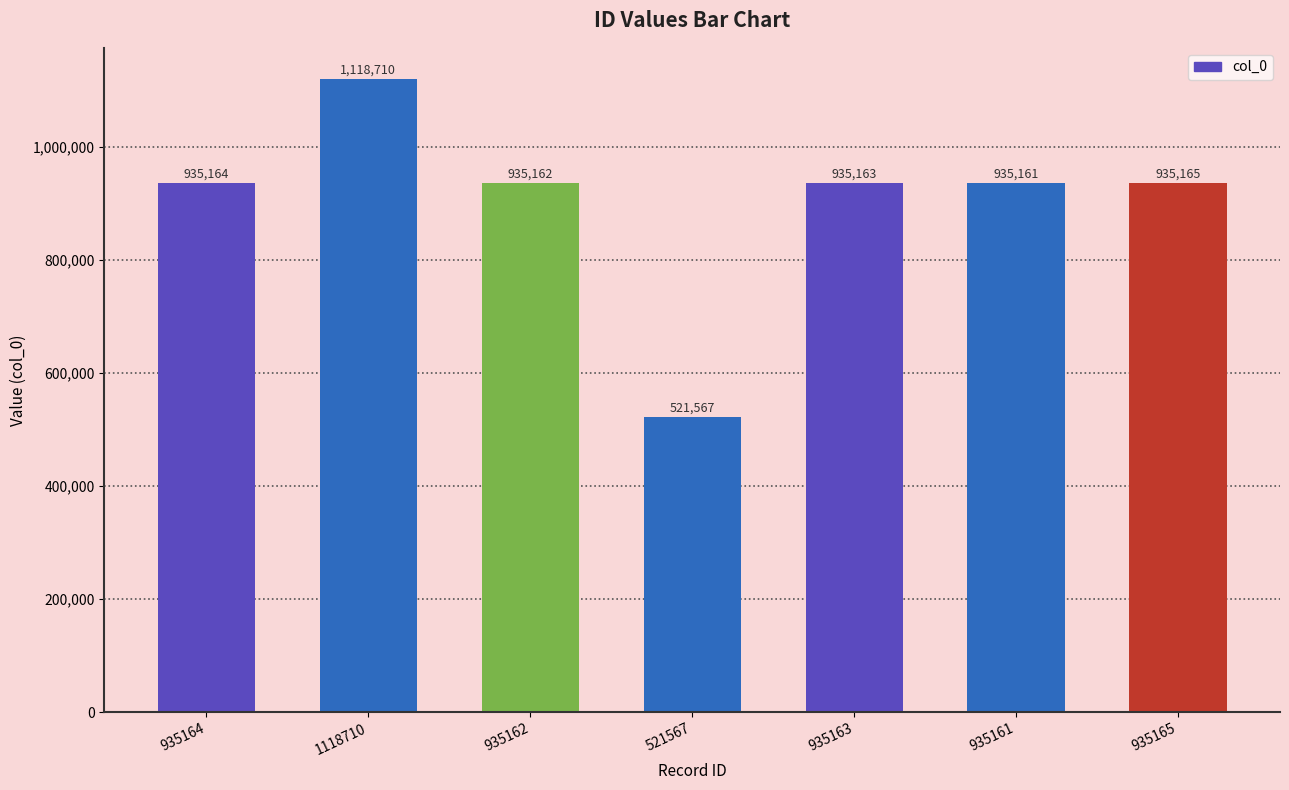

How many data points are less than 935163?

3